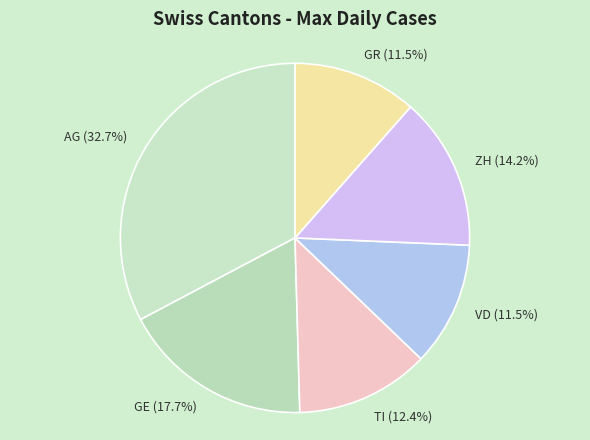

Which slice is the largest?

AG